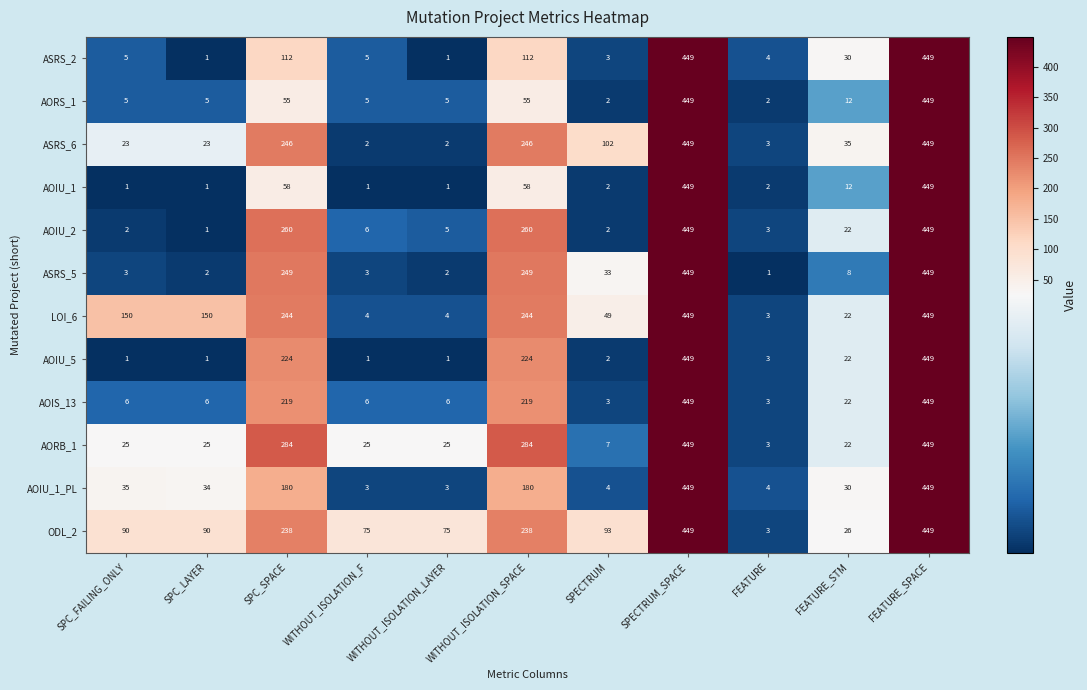

What is the total value across all series at SPC_SPACE?

2369